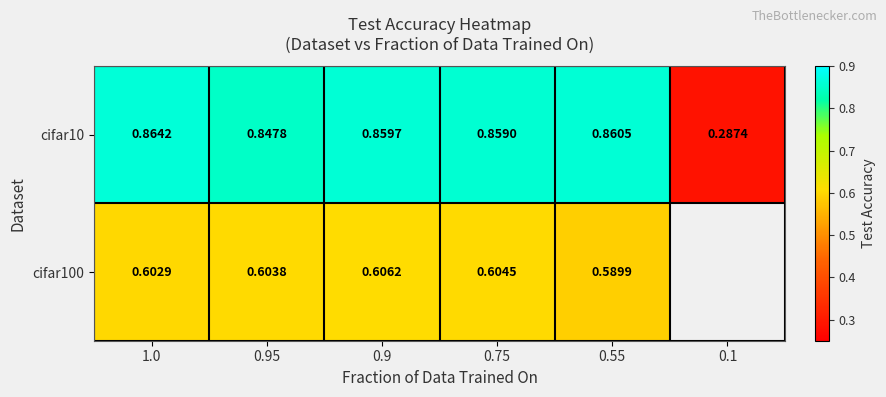

What is the minimum value shown in the chart?

0.3